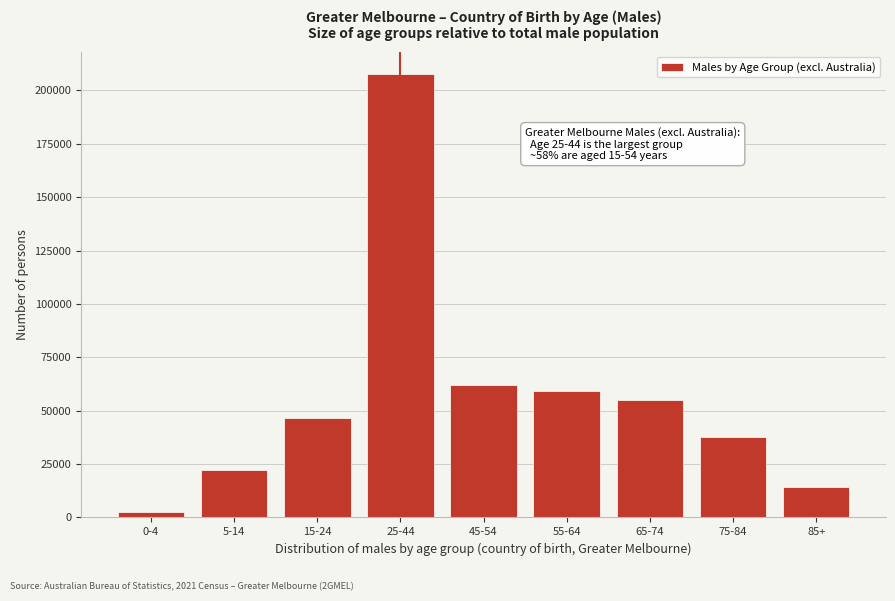

Reading left to right, extract all data points from this chart.

2599	22437	46810	207753	61818	59025	54786	37714	14361